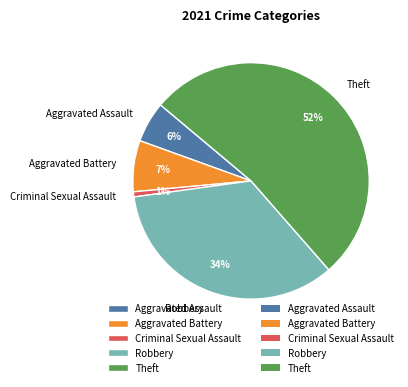

Which has a higher value, Criminal Sexual Assault or Aggravated Assault?

Aggravated Assault